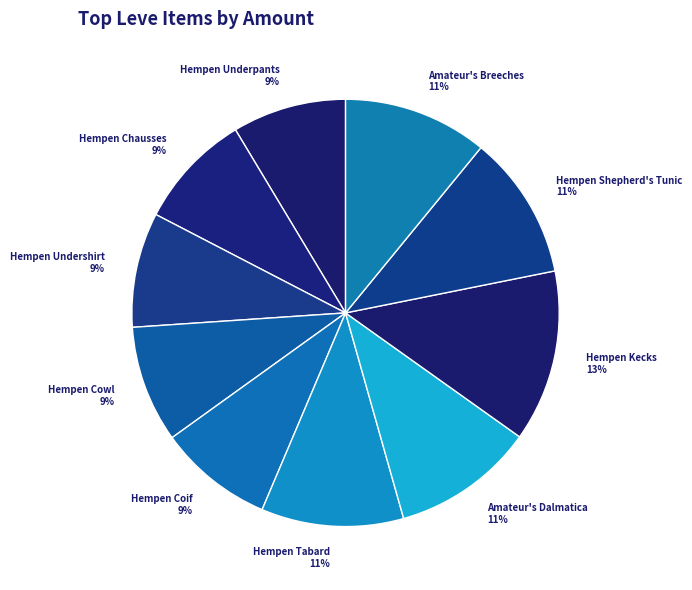

Which has a higher value, Hempen Shepherd's Tunic or Hempen Underpants?

Hempen Shepherd's Tunic